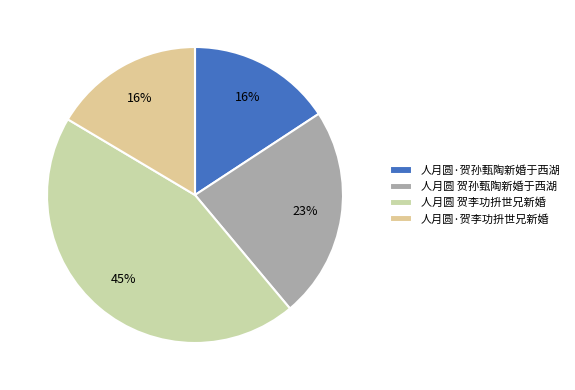

Between 人月圆·贺孙甄陶新婚于西湖 and 人月圆 贺李功抍世兄新婚, which is larger?

人月圆 贺李功抍世兄新婚